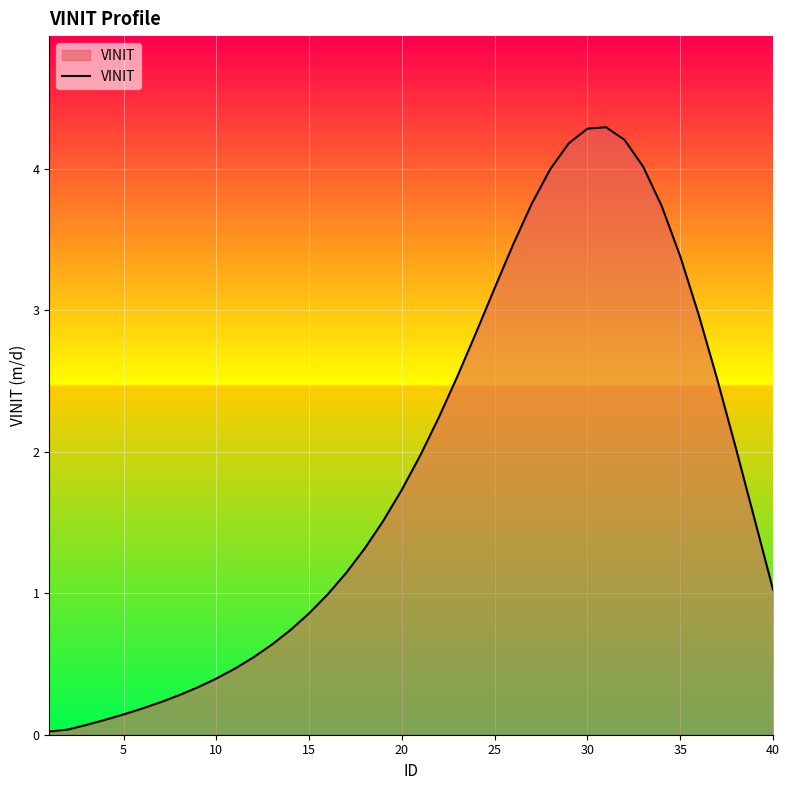

What is the maximum value shown in the chart?

4.3